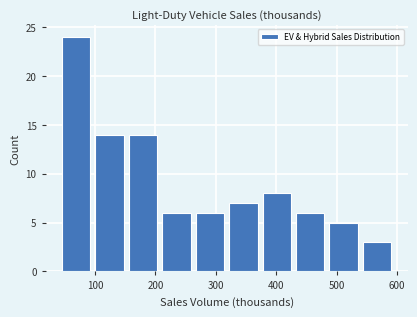

Over which range of the x-axis is the bar tallest?

40 to 100